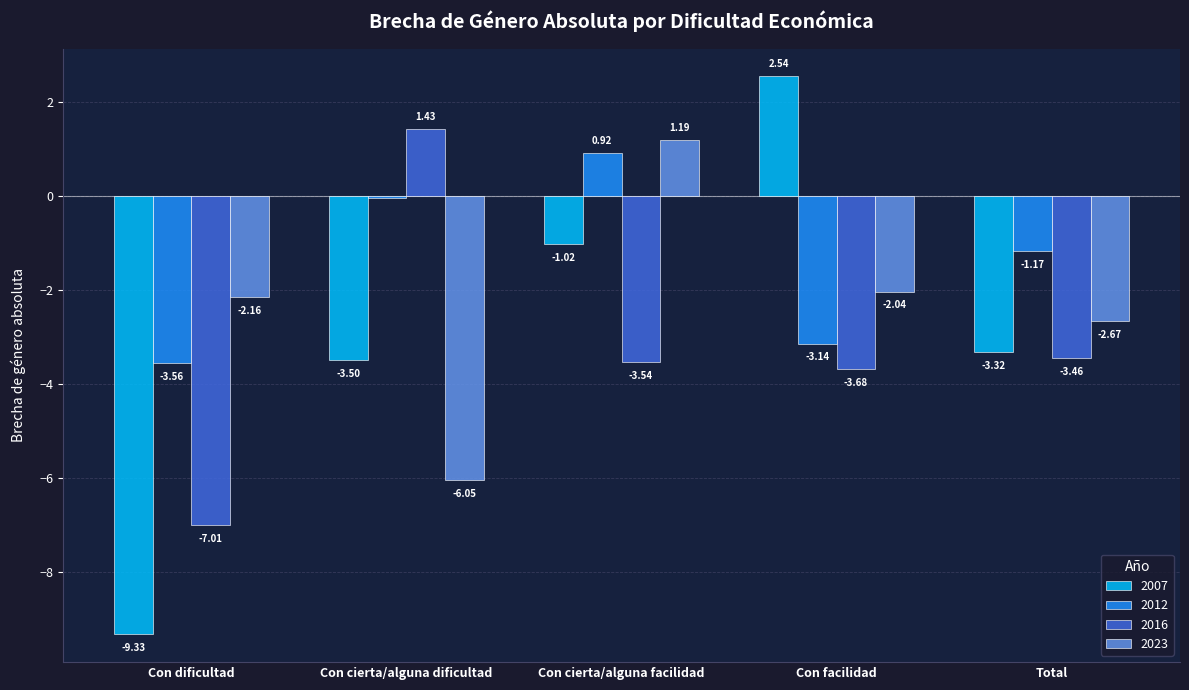

Are the bars grouped side by side (vs. stacked)?

Yes